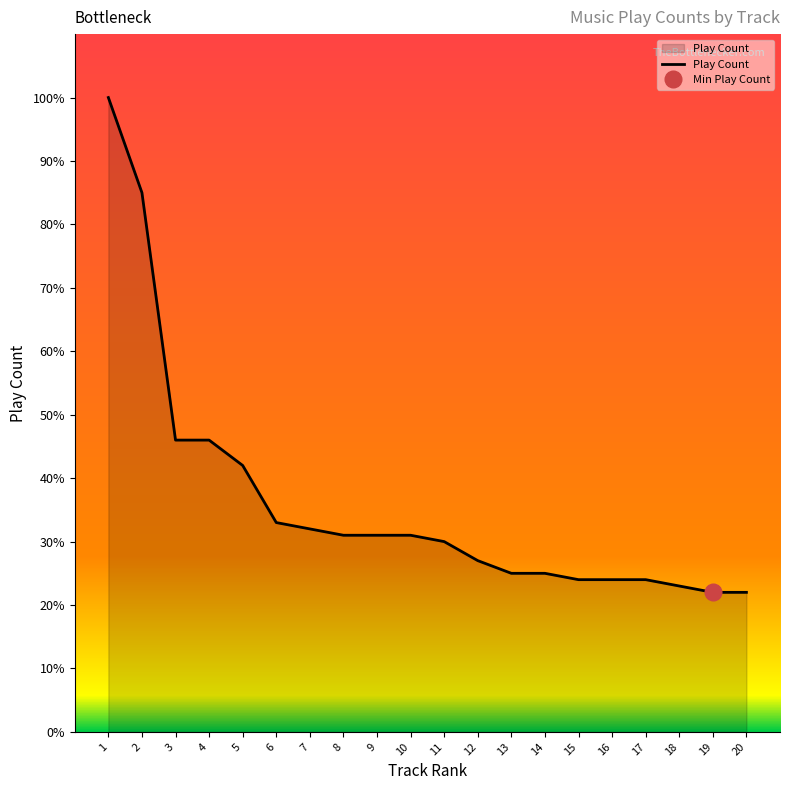

What is the highest value of the Play Count series?

100